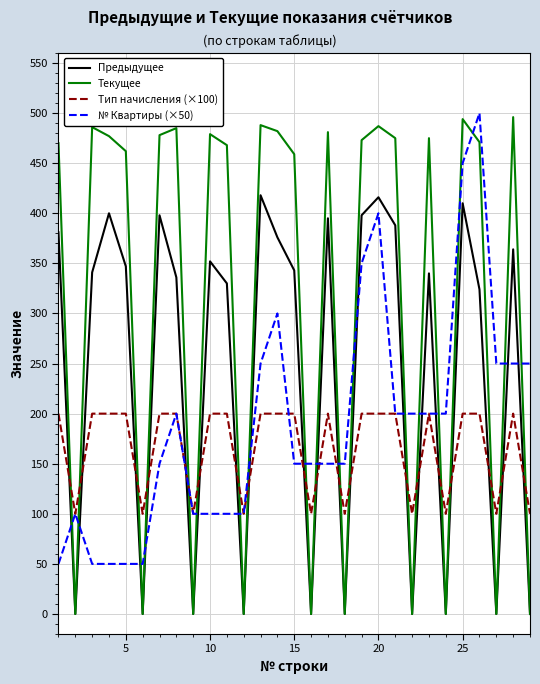

What is the highest value of the Предыдущее series?

418